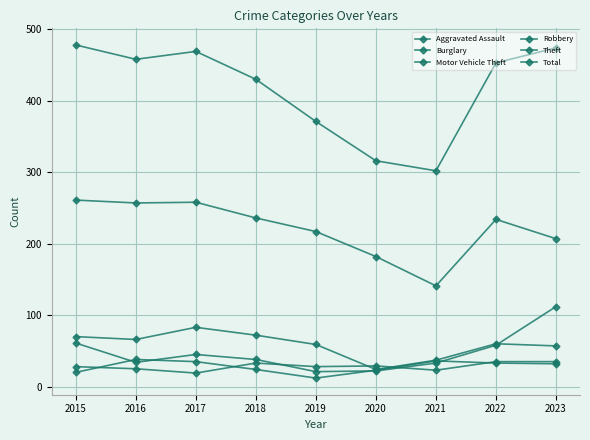

At which label does Motor Vehicle Theft first exceed 38?

2015